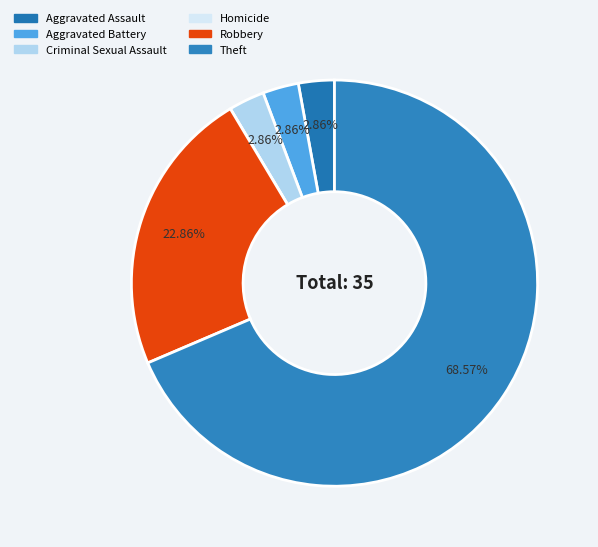

Rank the categories by value from highest to lowest.

Theft, Robbery, Aggravated Assault, Aggravated Battery, Criminal Sexual Assault, Homicide